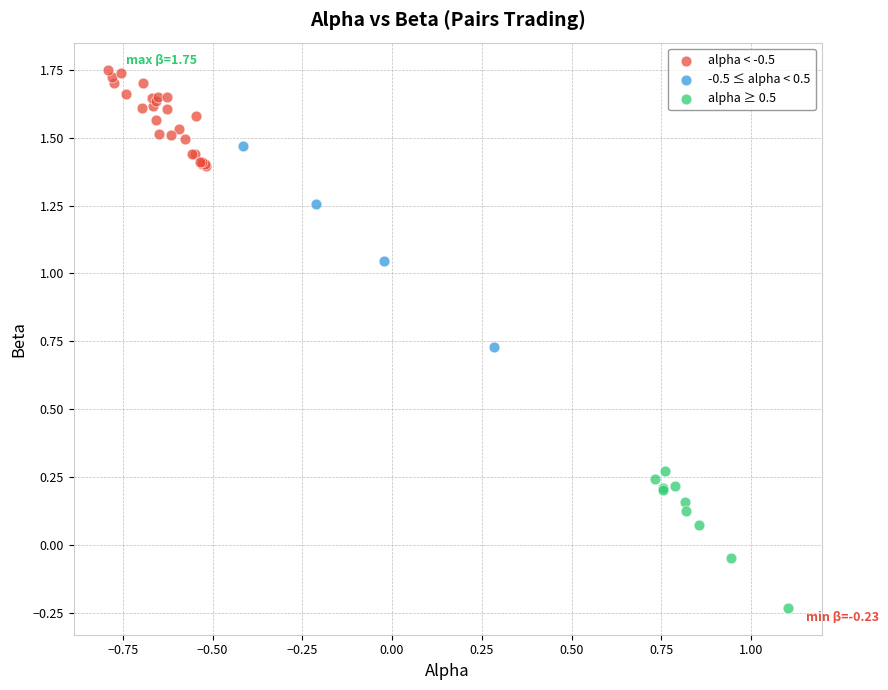

Which series has the widest spread of Y values?

-0.5 ≤ alpha < 0.5